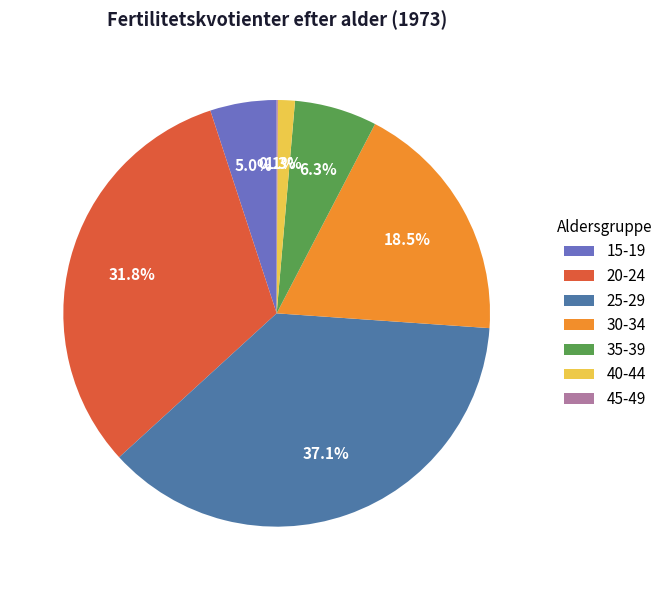

What percentage is NOT represented by 40-44?

98.7%